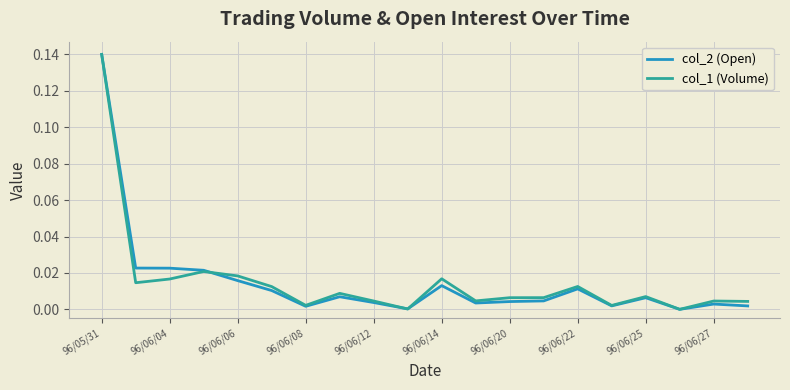

What are all the series names shown in the legend?

col_2 (Open), col_1 (Volume)